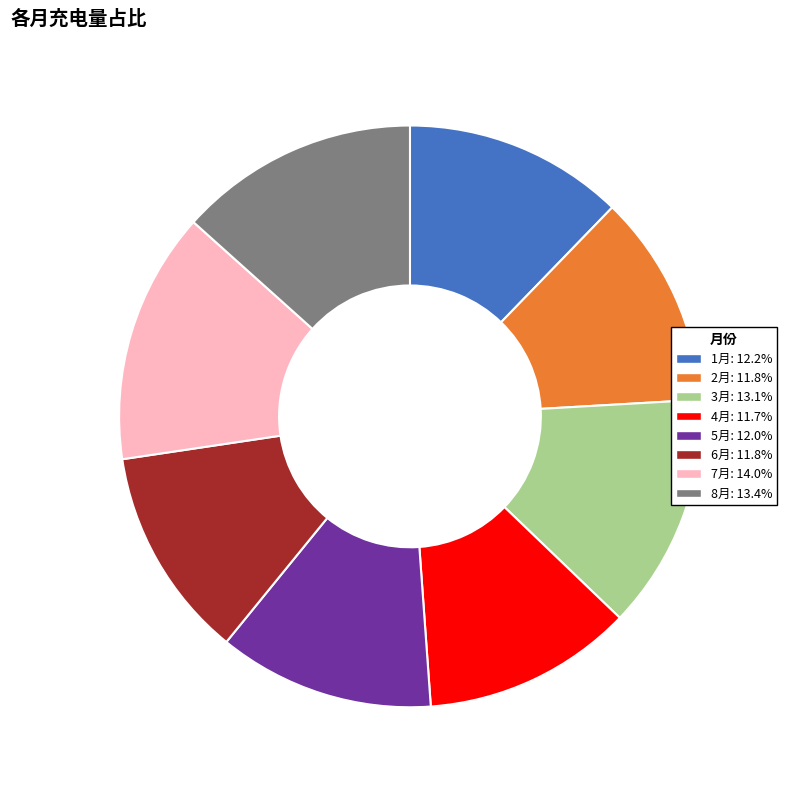

Is the sum of 1月 and 4月 greater than half?

No